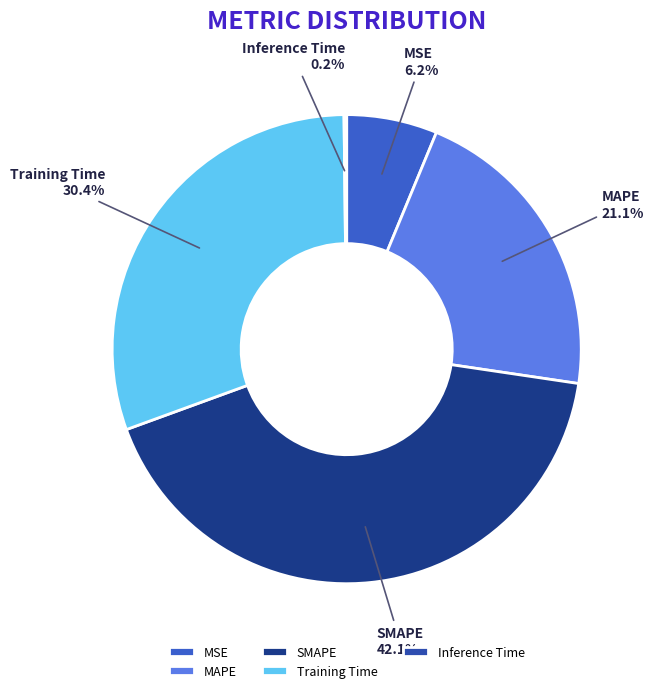

To the nearest percent, what is the combined percentage of MAPE and MSE?

27%